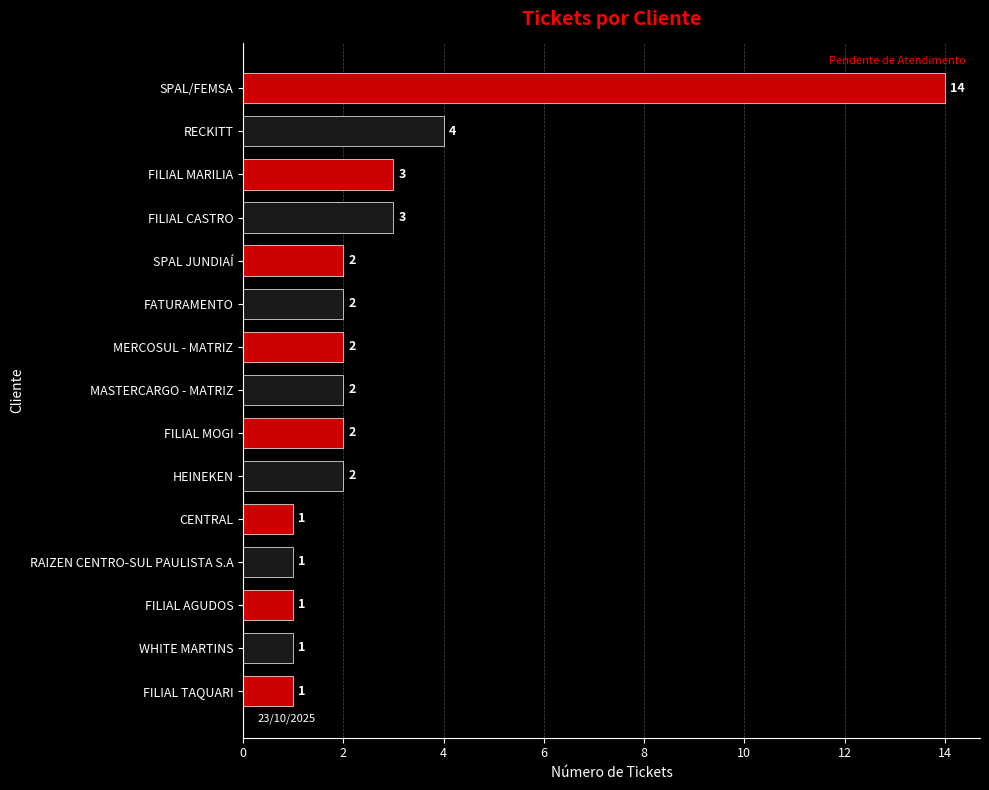

What is the sum of all values?

41